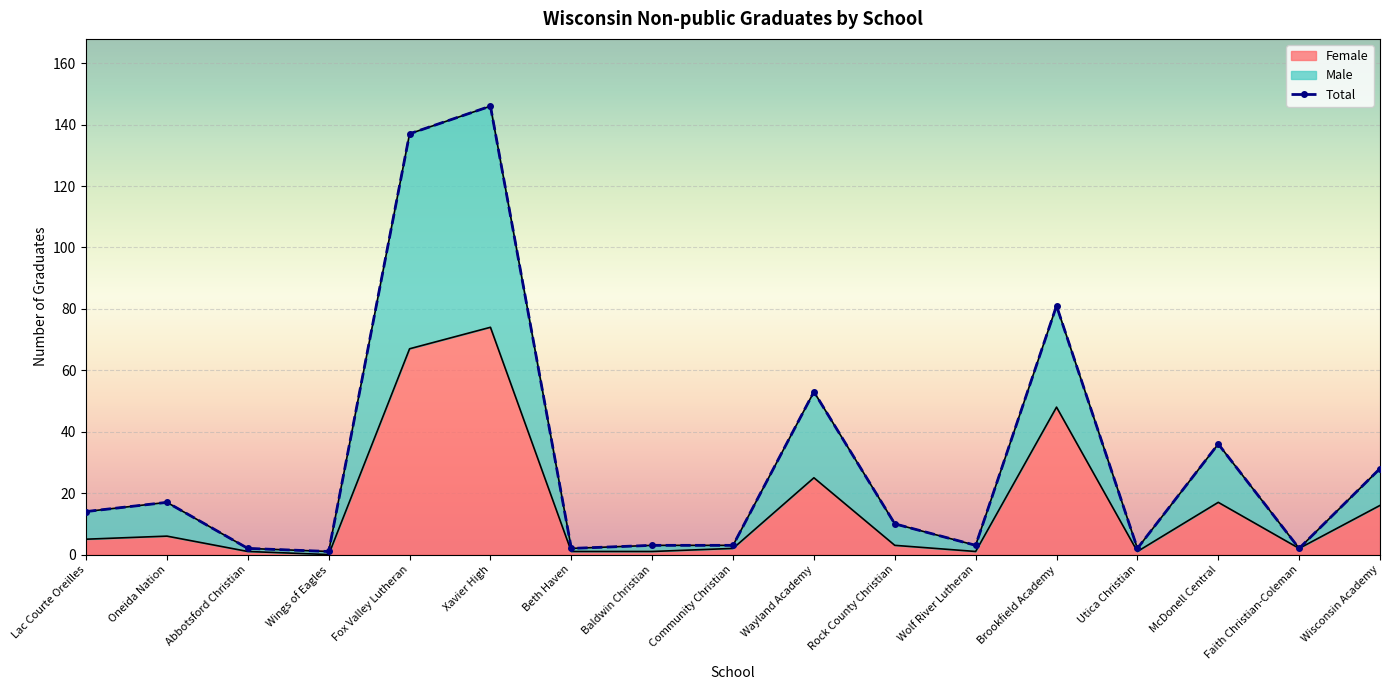

How many lines are shown in the chart?

3